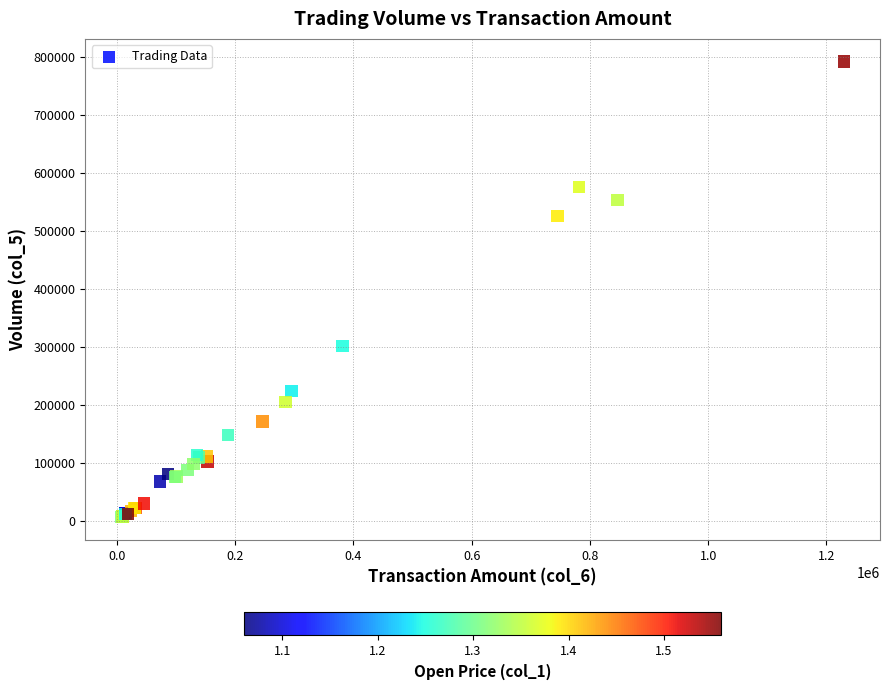

What Y value in the scatter plot is closest to 399000?

301000